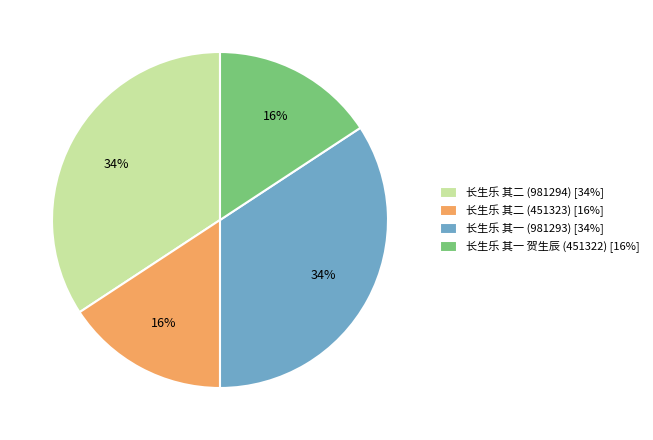

Does any single category account for the majority?

No